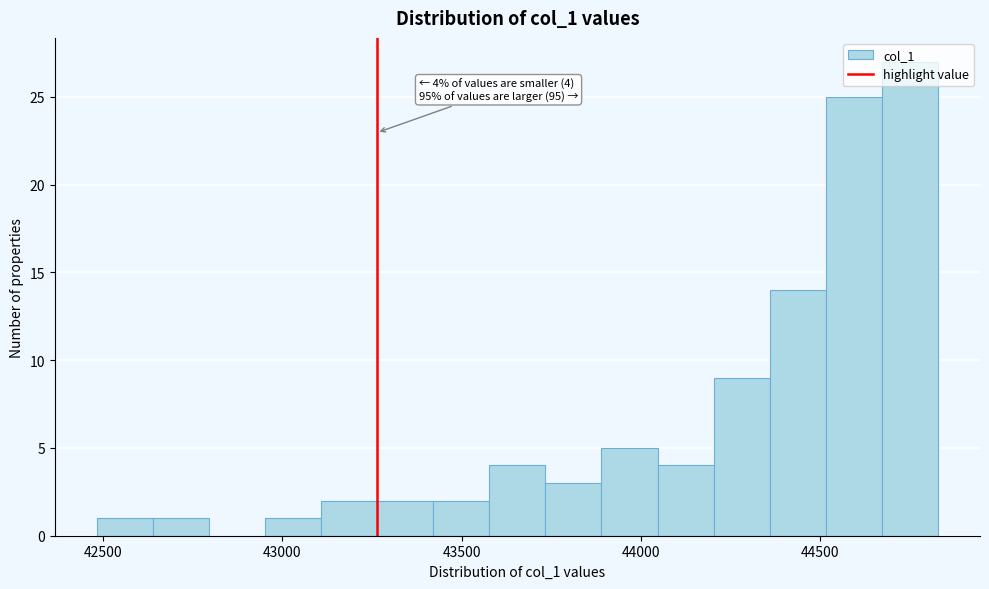

Read against the x-axis, roughly where is the centre of the tallest bar?

44750